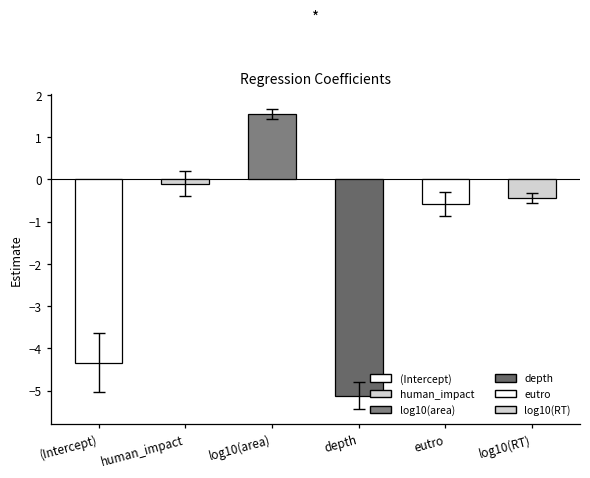

What is the label of the 3rd bar from the right?

depth